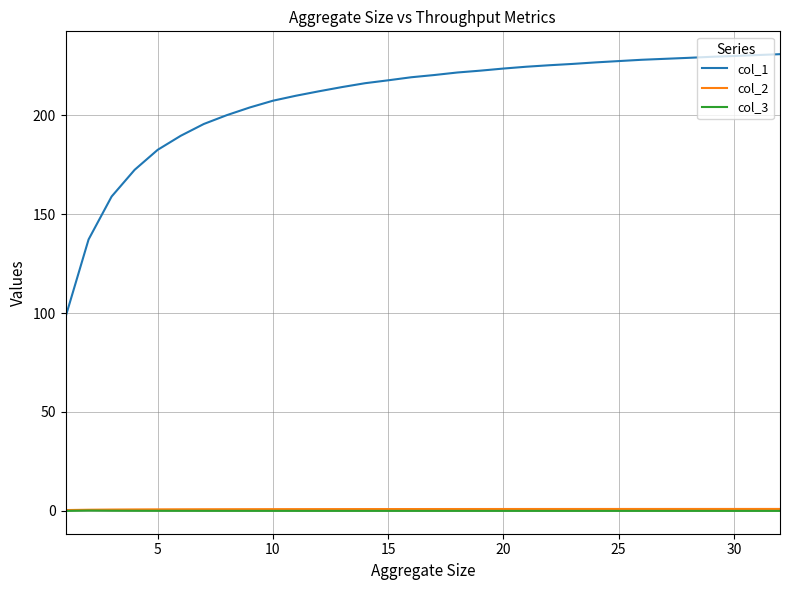

Which series has the widest spread of values?

col_1